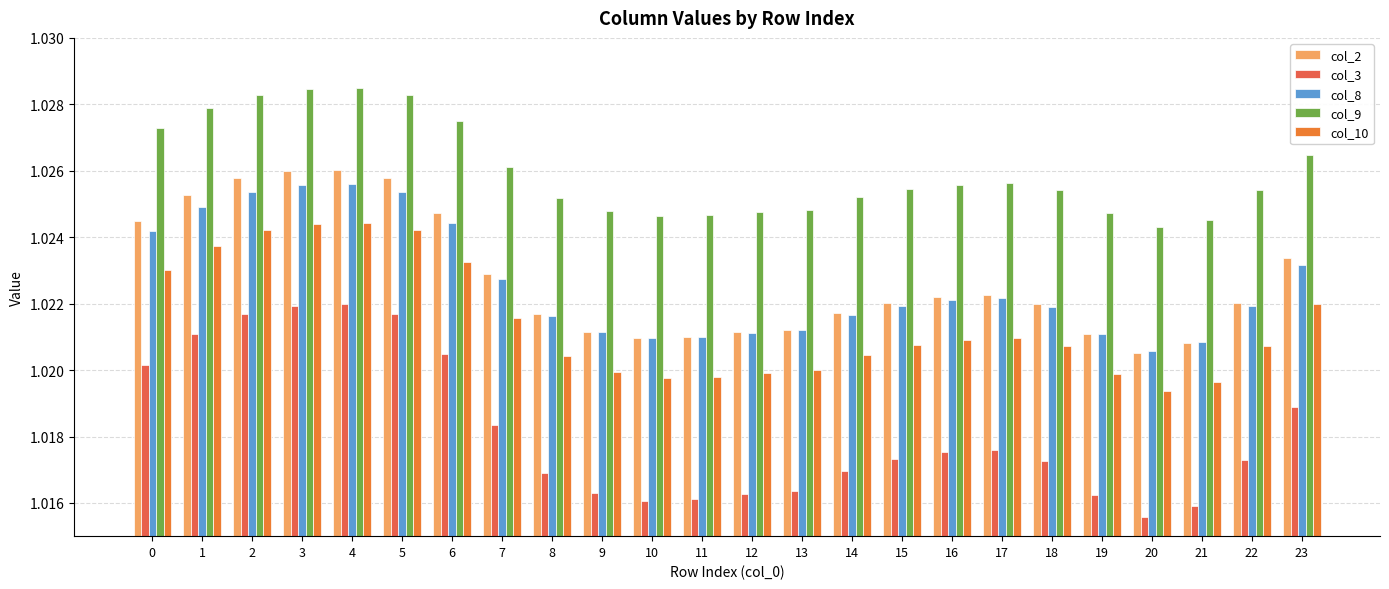

At how many categories does at least one series exceed 1?

24